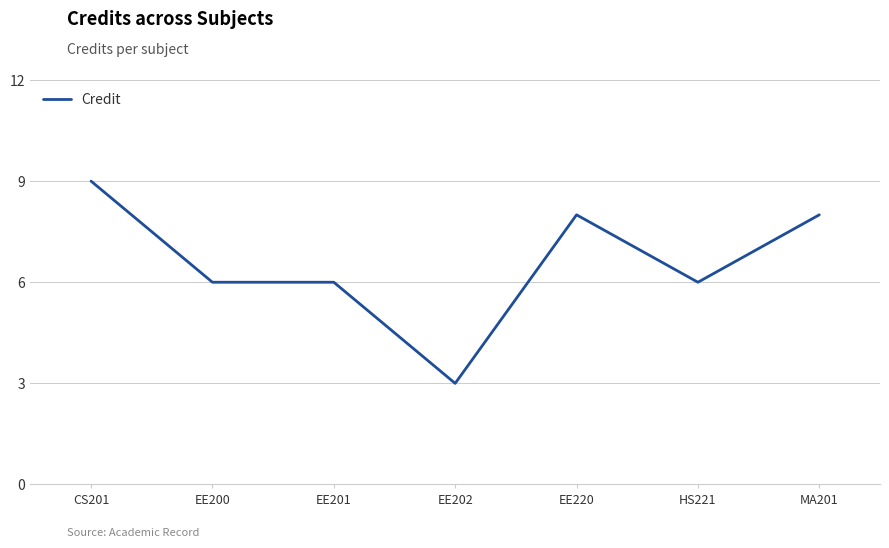

What position from the left is HS221?

6